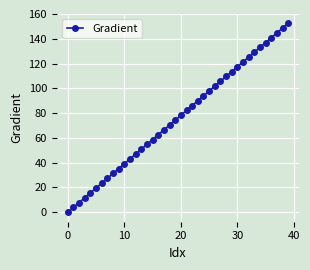

What is the sum of all values?

3052.8